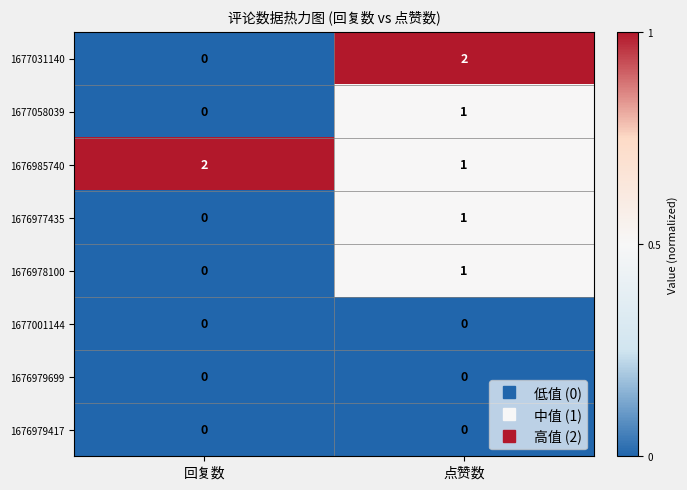

At which label does 1677058039 reach its minimum?

回复数